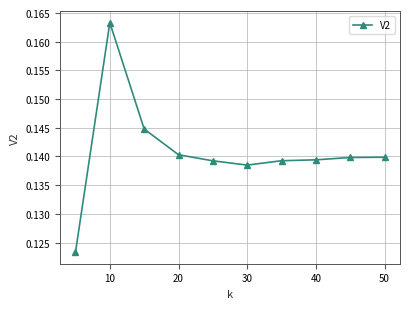

Does the chart have visible grid lines?

Yes